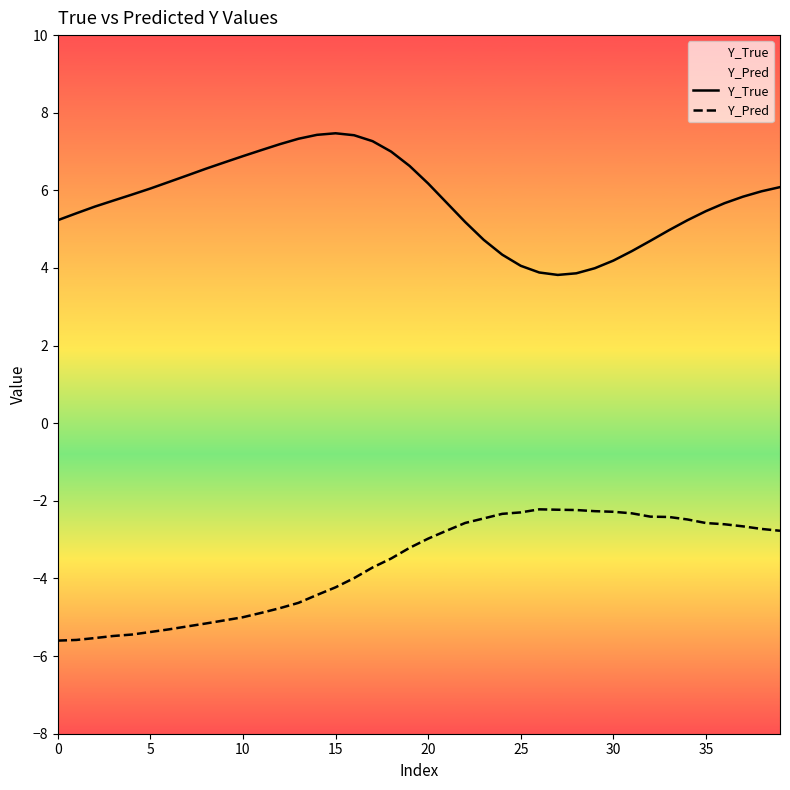

How many interior local peaks does the Y_True series have?

1